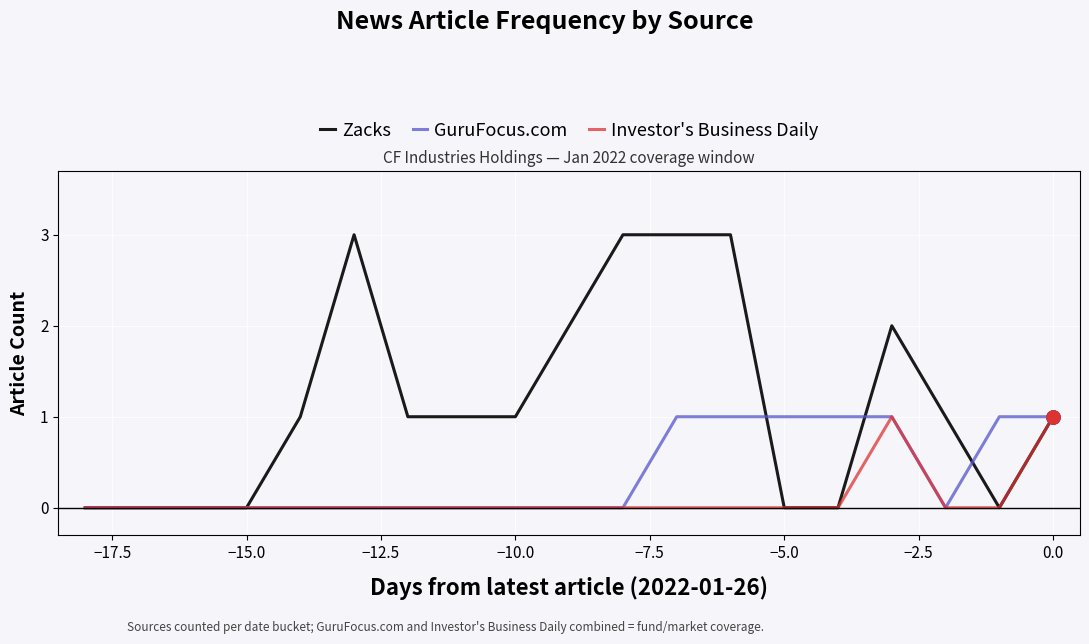

List the series in order of their overall mean, highest first.

Zacks, GuruFocus.com, Investor's Business Daily